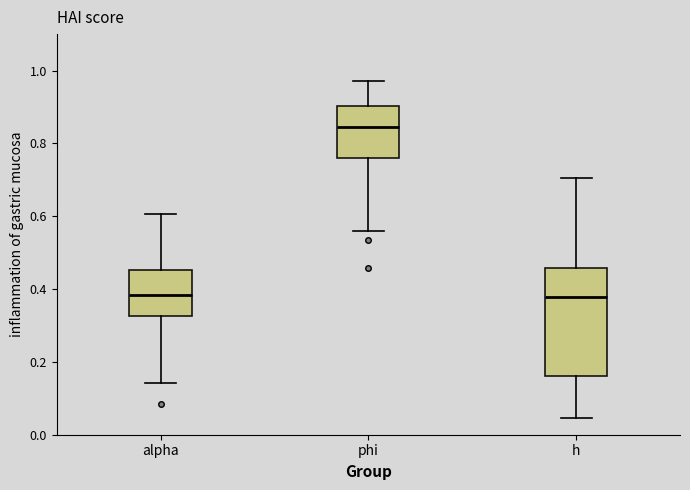

Reading left to right, read every box against the y-axis: the position of its median line, the range the box covers, and the ends of its whiskers. The values are not printed on the chart, so give them approximately, as read against the axis.

alpha: median 0.38, box 0.32 to 0.46, whiskers 0.14 to 0.60
phi: median 0.84, box 0.76 to 0.90, whiskers 0.56 to 0.98
h: median 0.38, box 0.16 to 0.46, whiskers 0.04 to 0.70